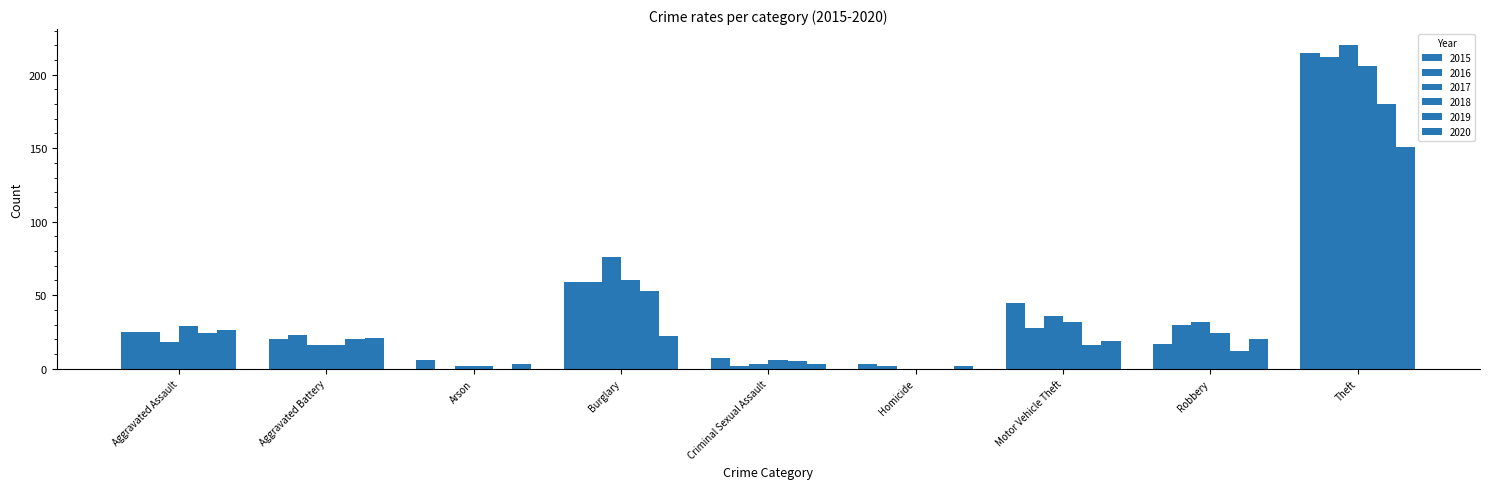

What is the difference between the maximum and minimum values in the 2016 series?

212